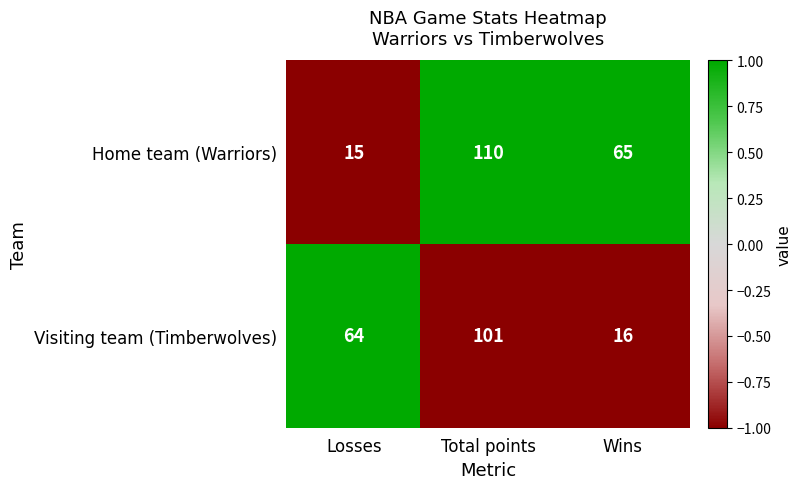

True or false: Visiting team (Timberwolves) has a value of 101 at Total points.

True